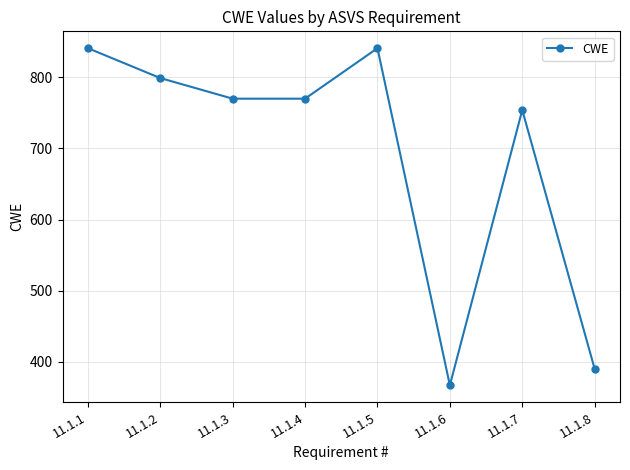

What is the sum of the values at 11.1.5 and 11.1.6?

1208